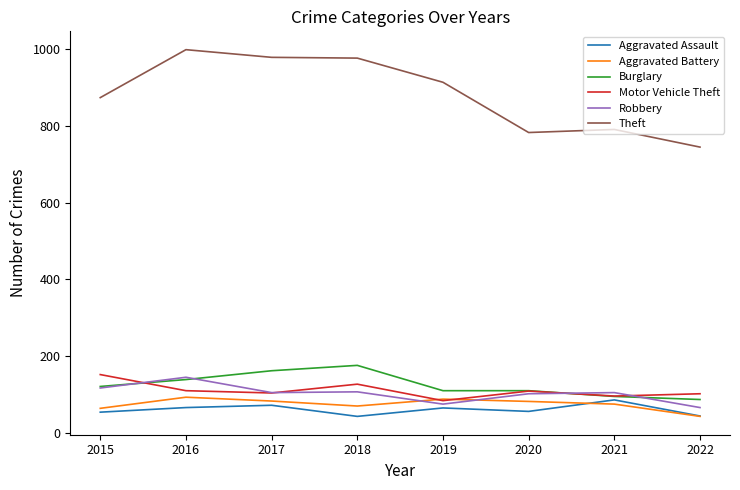

What is the approximate value of Aggravated Battery at 2022?

43